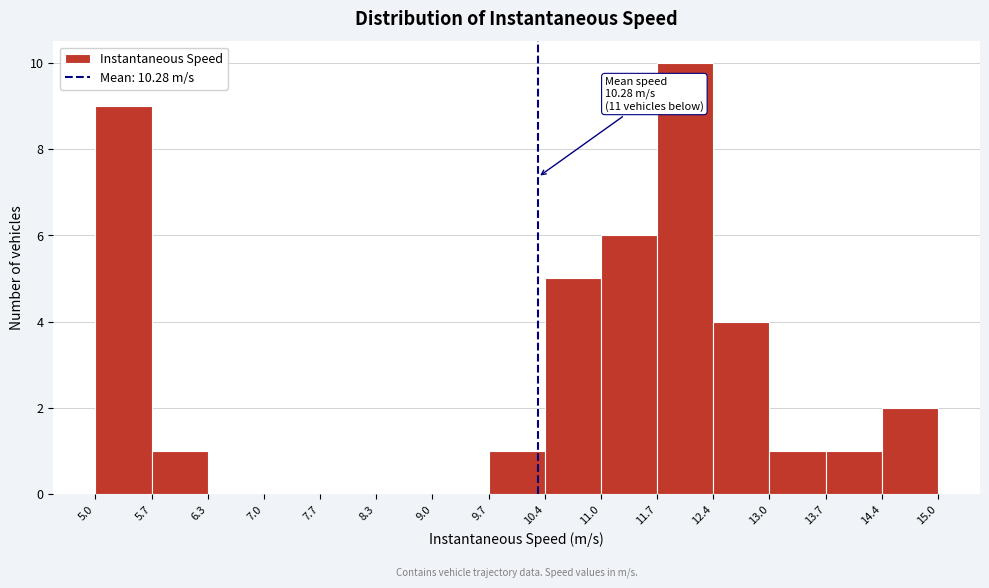

Over which range of the x-axis is the bar tallest?

11.7 to 12.4